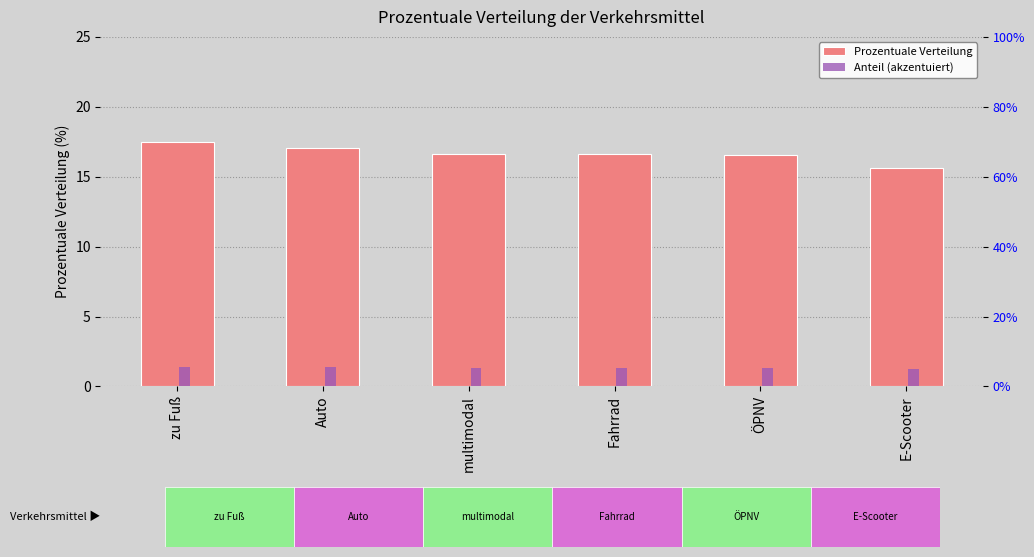

What is the maximum value for Anteil (akzentuiert)?

1.4